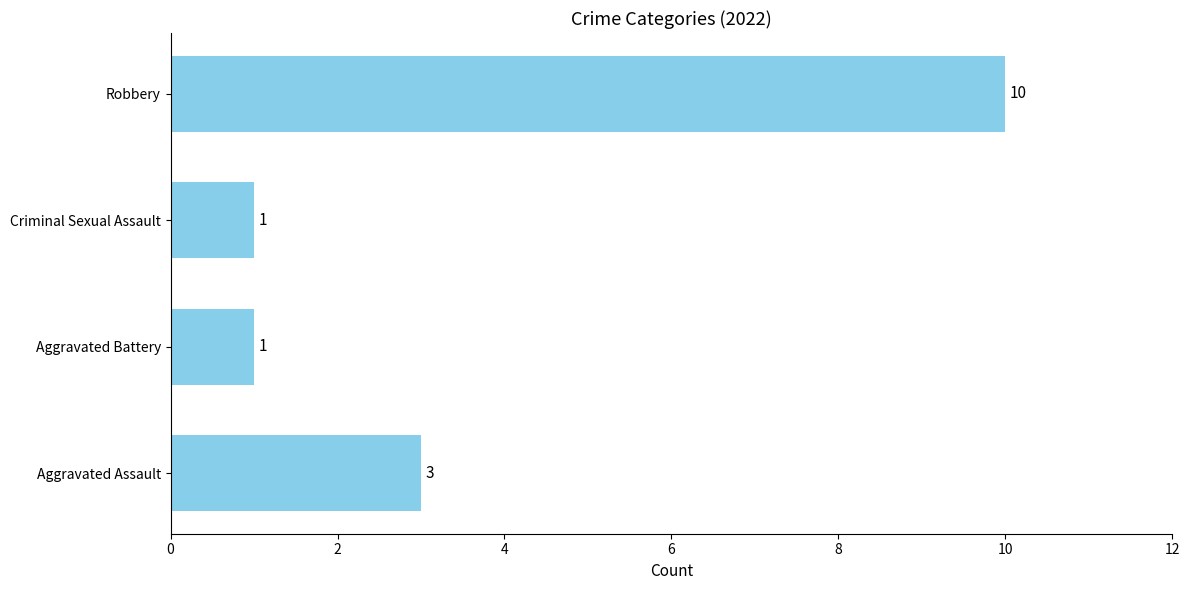

At which label is the value closest to 5?

Aggravated Assault